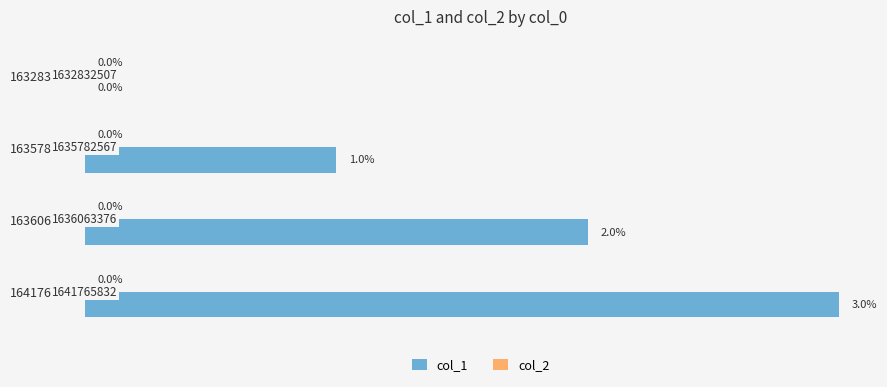

The value at 1641765832 is 1. True or false?

False